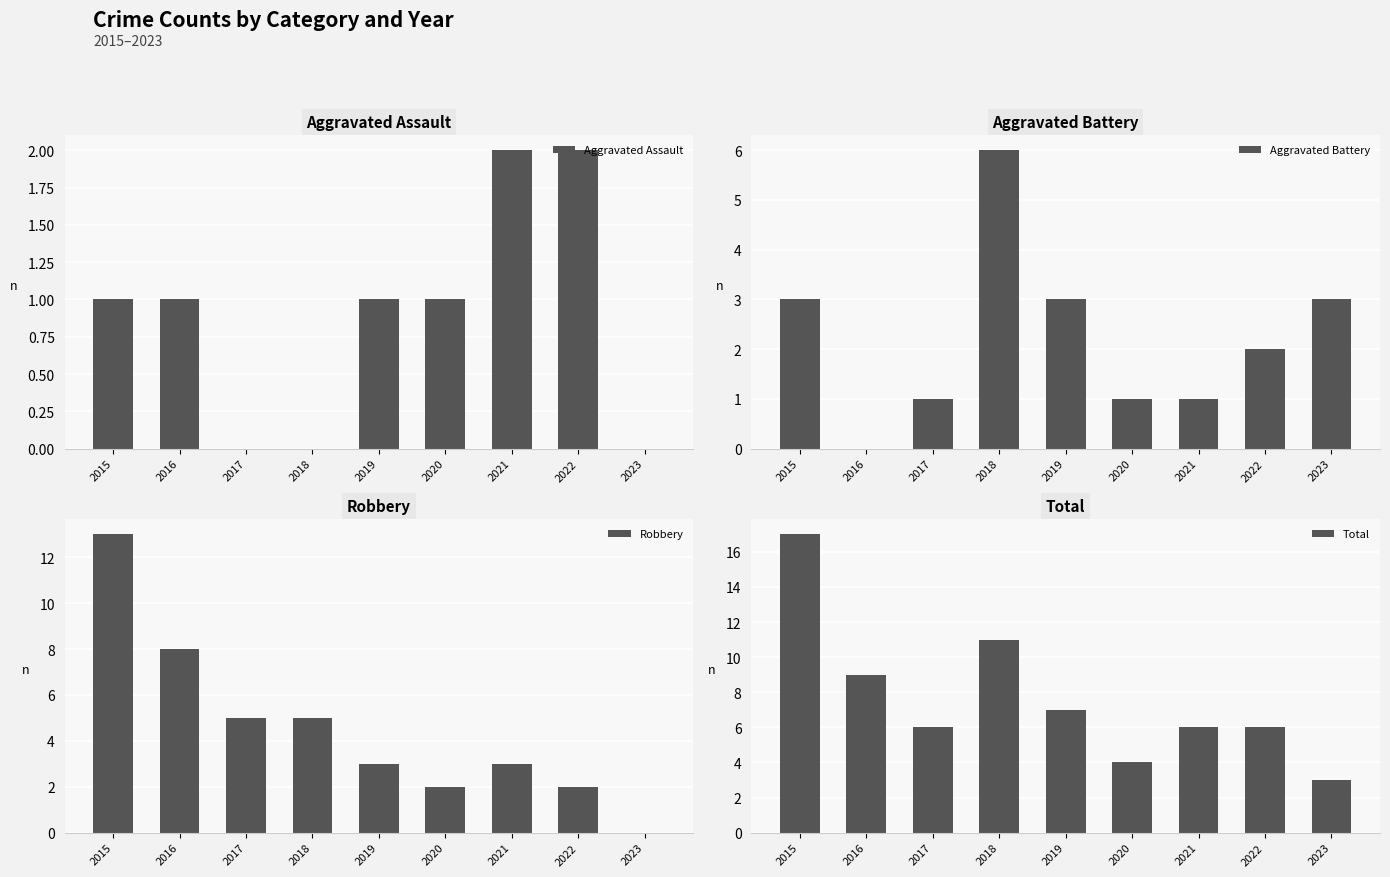

How many bars are there in each group?

4